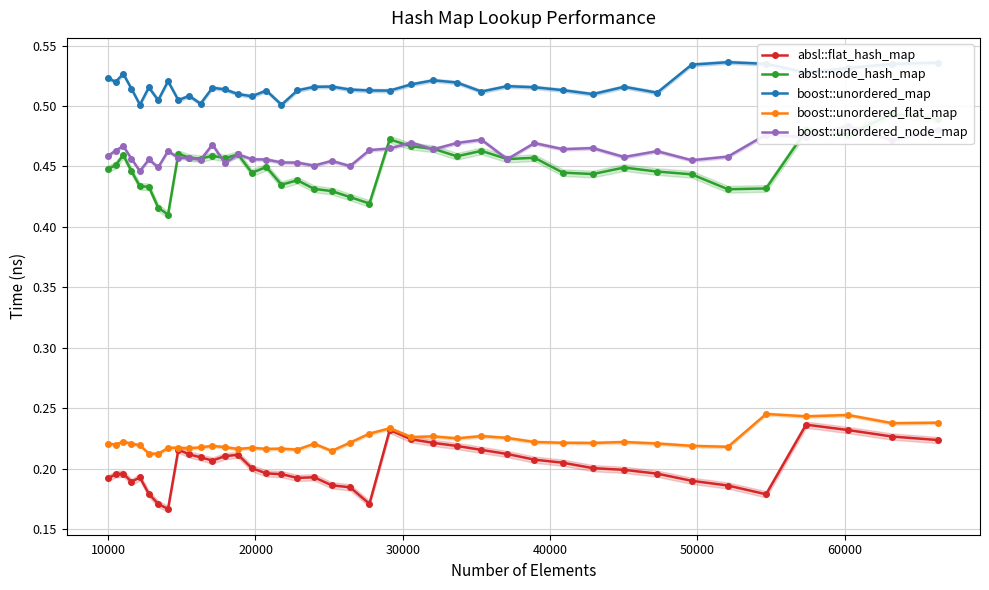

Rank the series by their maximum value, from highest to lowest.

boost::unordered_map, absl::node_hash_map, boost::unordered_node_map, boost::unordered_flat_map, absl::flat_hash_map